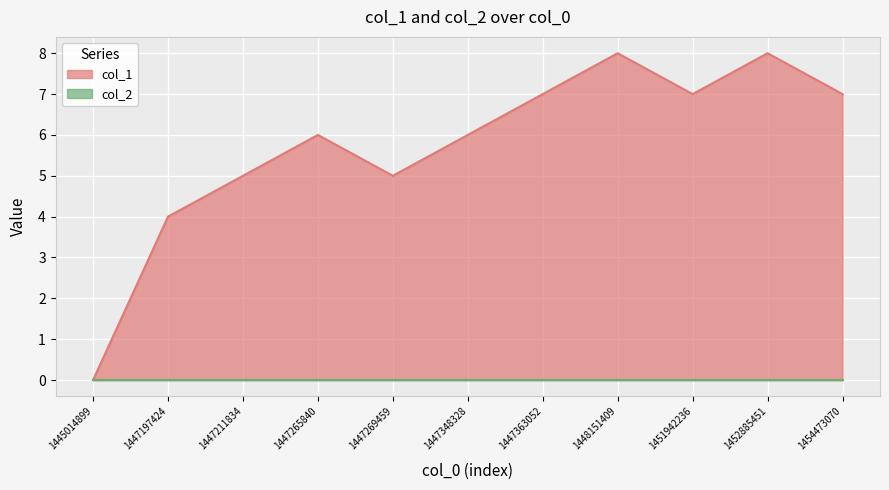

Count the number of categories in the chart.

11